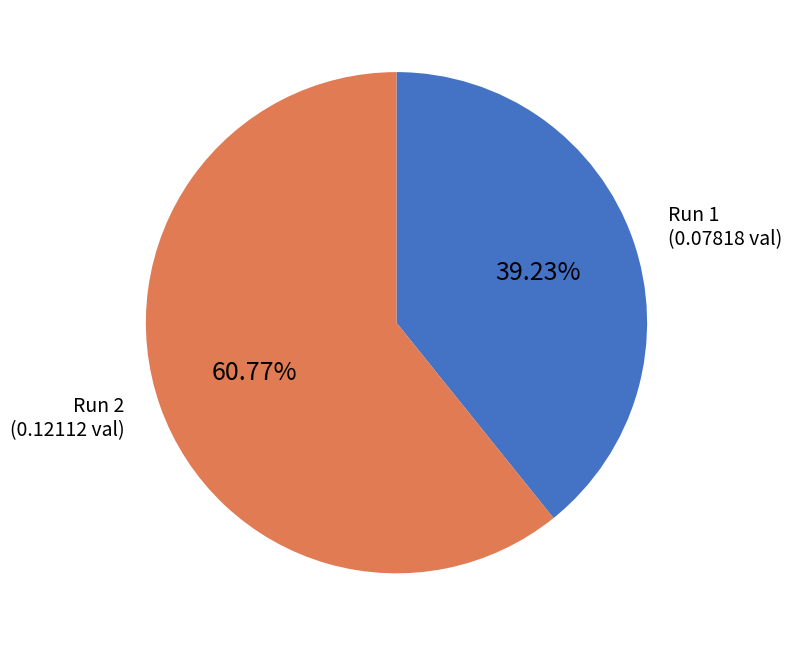

Is the sum of Run 1 and Run 2 greater than half?

Yes